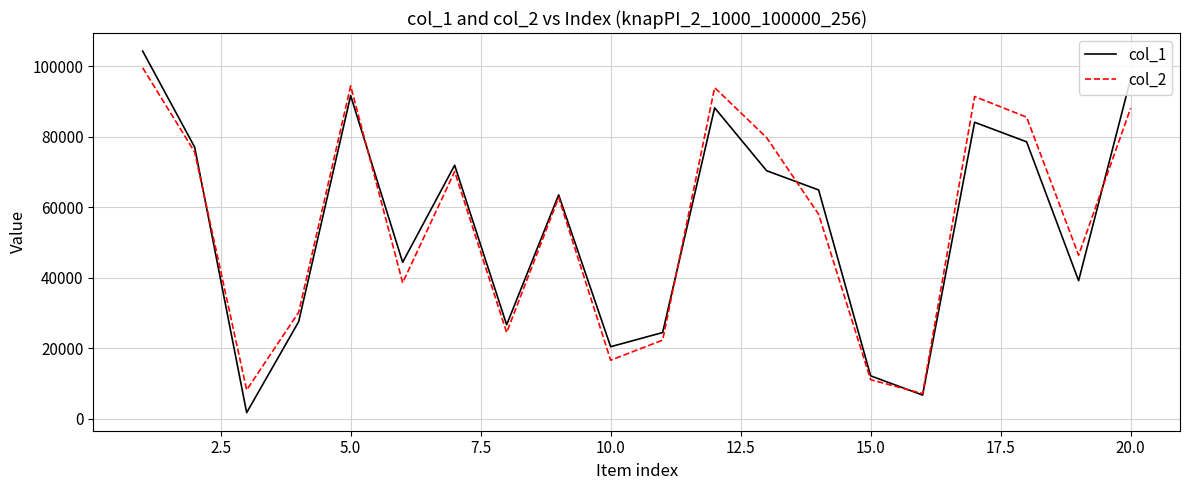

Which series has the widest spread of values?

col_1